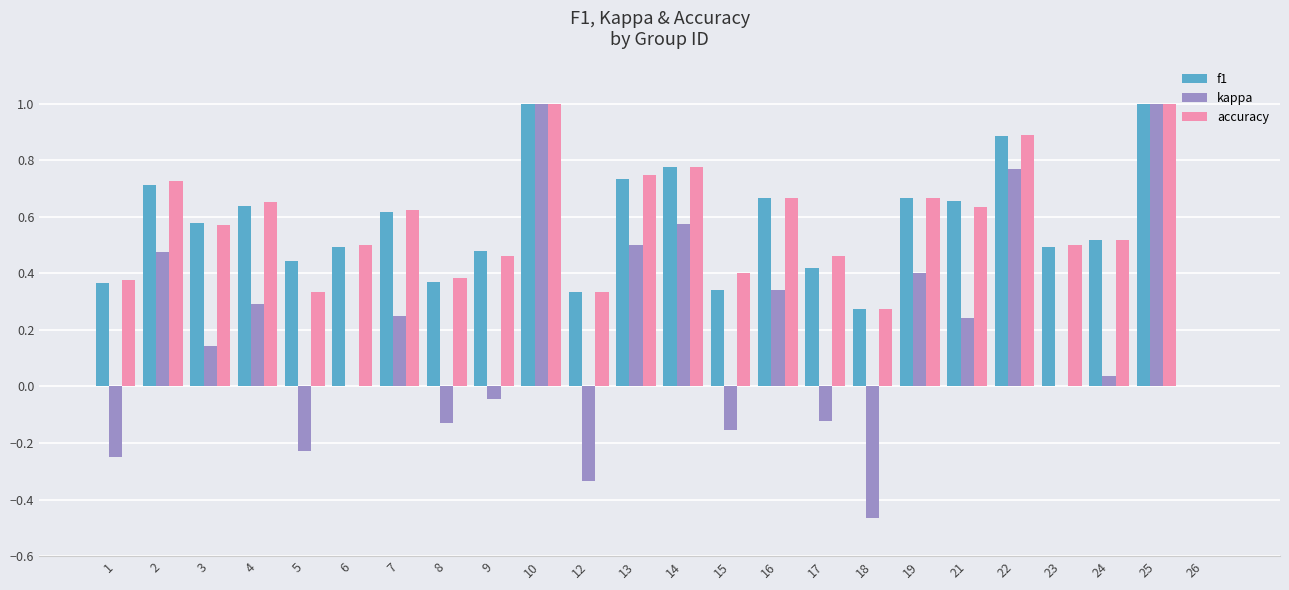

True or false: f1 has a value of 0.7 at 5.

False